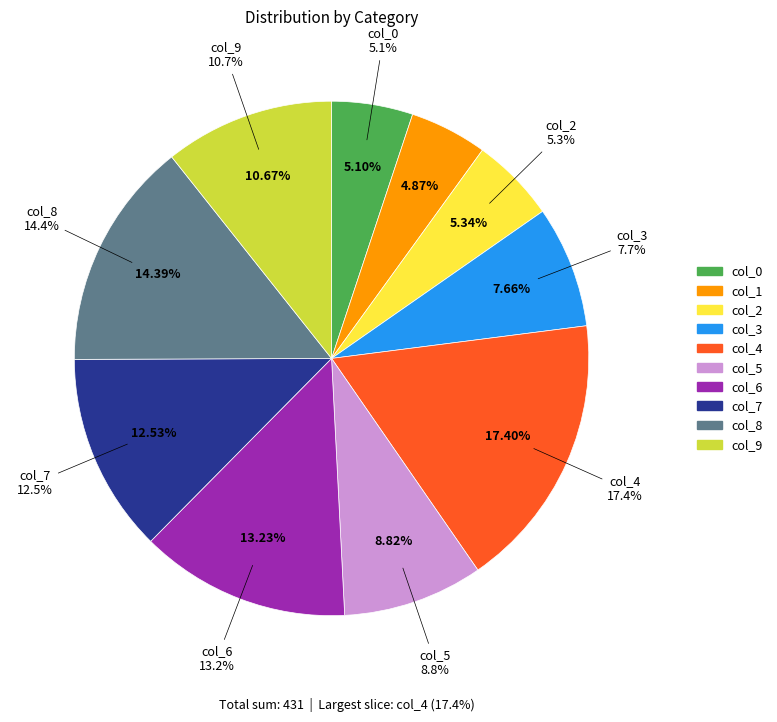

Combined, do col_4 and col_2 account for over 50%?

No